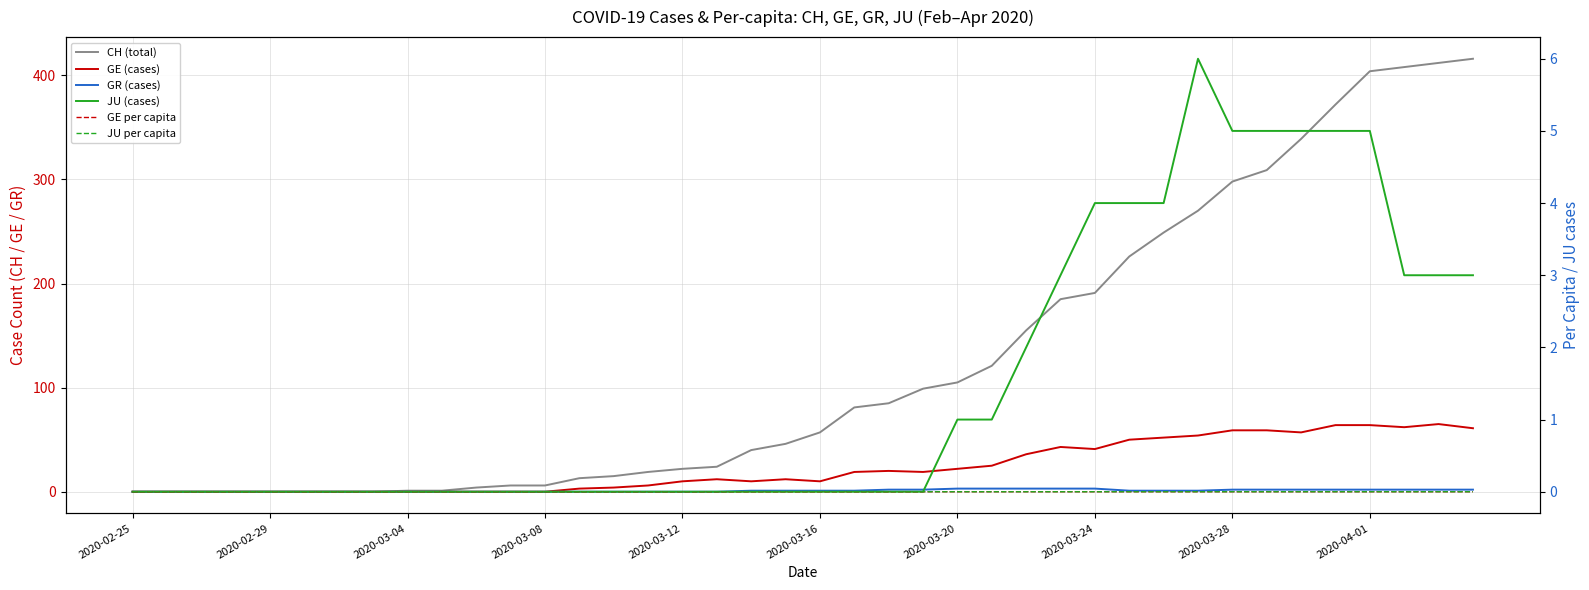

Which series changed the most between 2020-03-08 and 14?

CH (total)